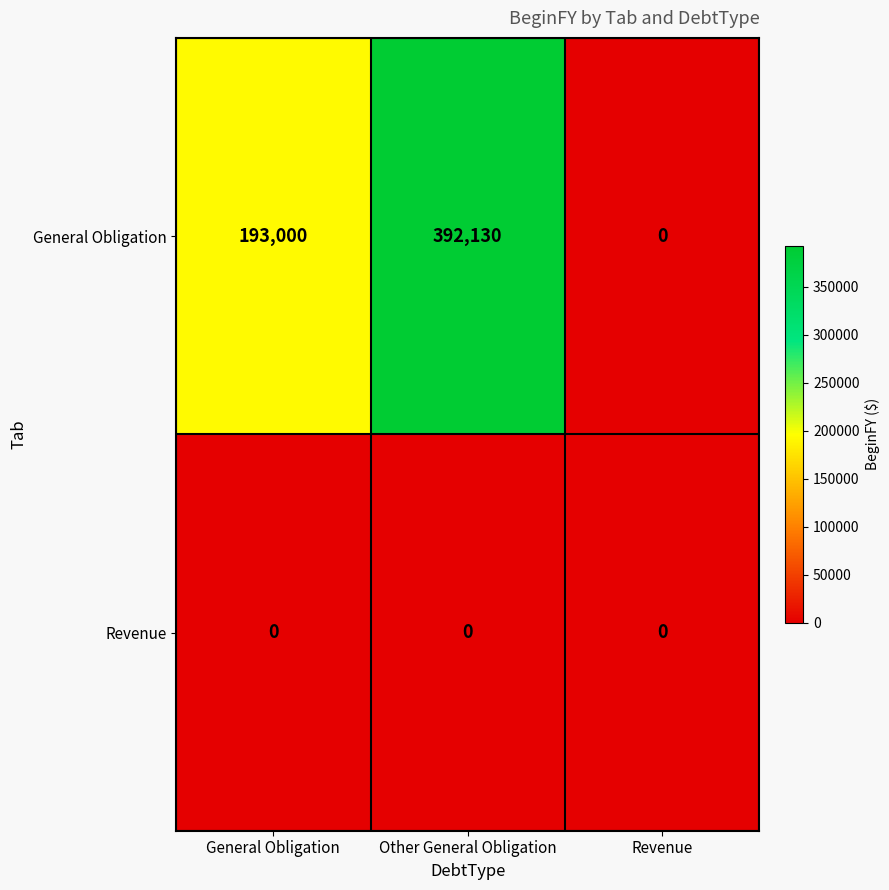

Reading left to right, extract all data points from this chart.

General Obligation: General Obligation=193000	Other General Obligation=392130	Revenue=0
Revenue: General Obligation=0	Other General Obligation=0	Revenue=0